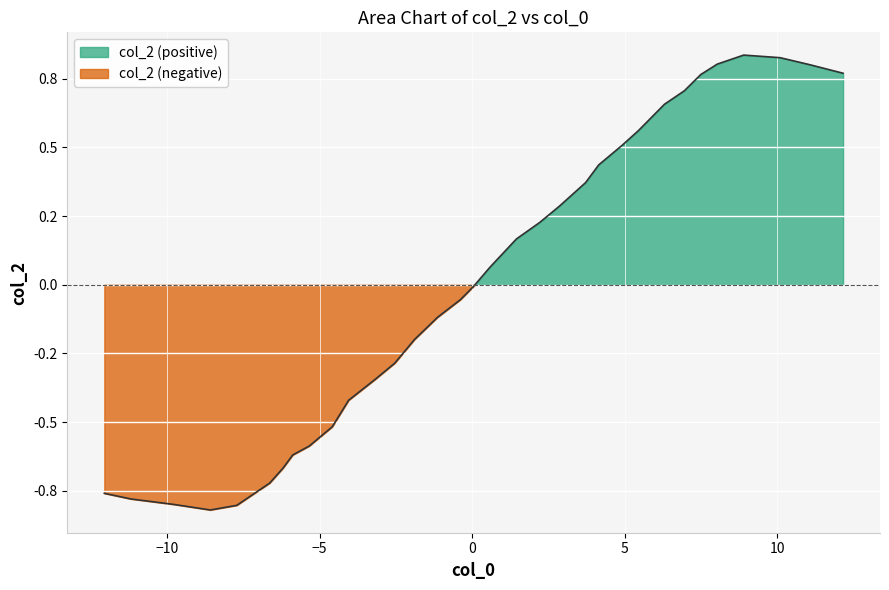

How many positive values are there?

17